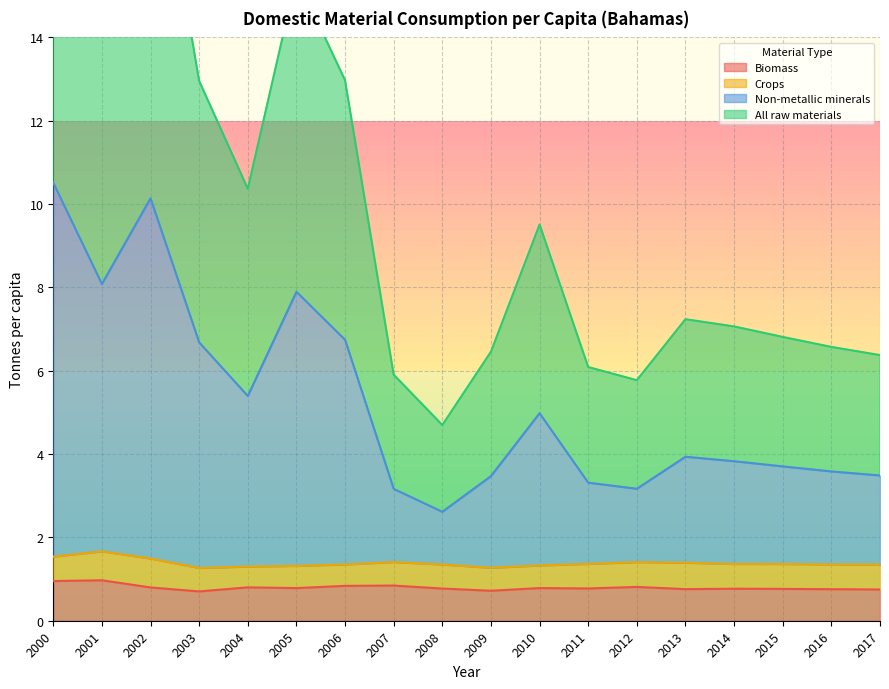

The Biomass series shows 1.0 at 2001. True or false?

True